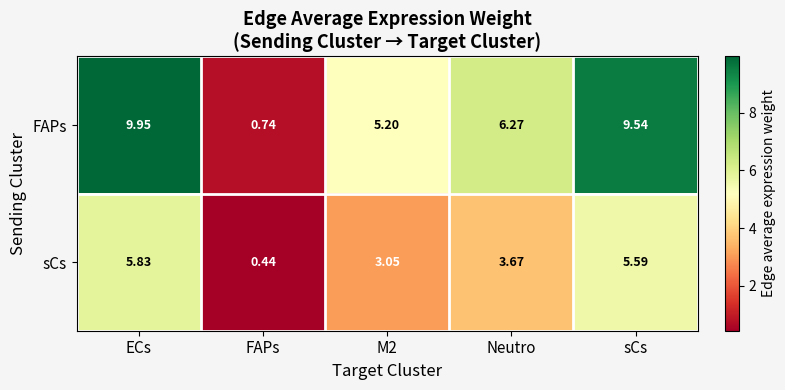

Where does the FAPs series first go above 6?

ECs